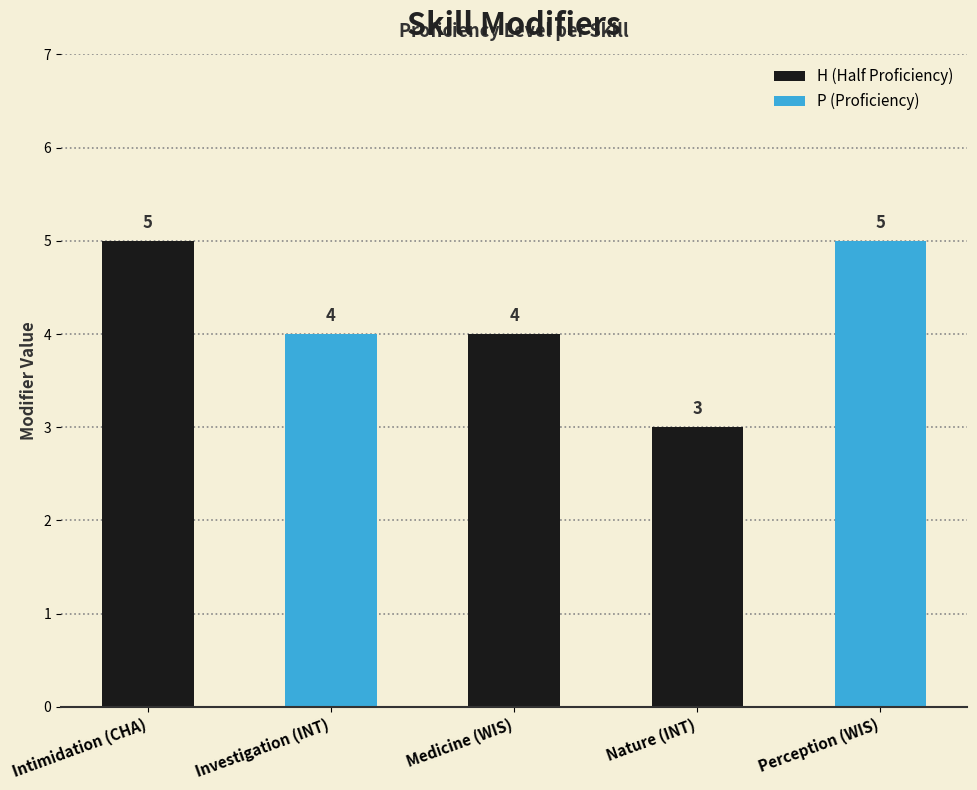

What is the change in value from Intimidation (CHA) to Investigation (INT)?

-1